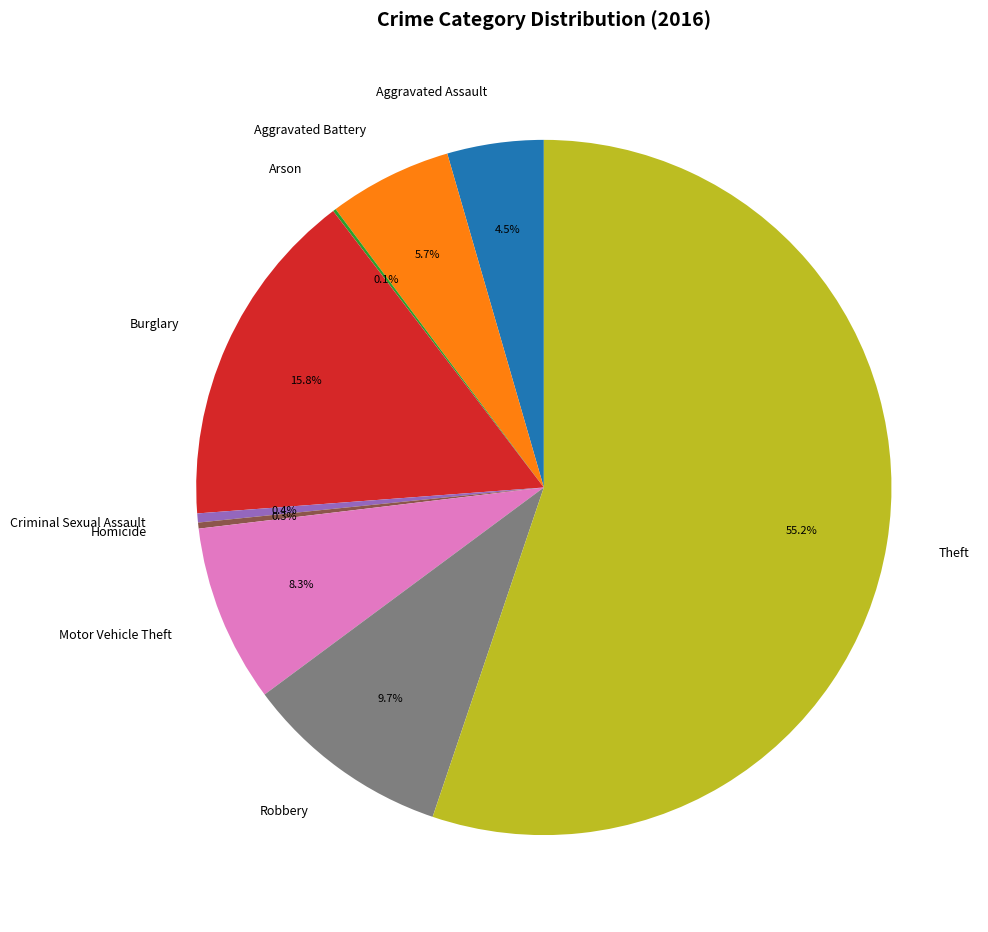

To the nearest percent, what is the difference between the largest and smallest slice percentages?

55%